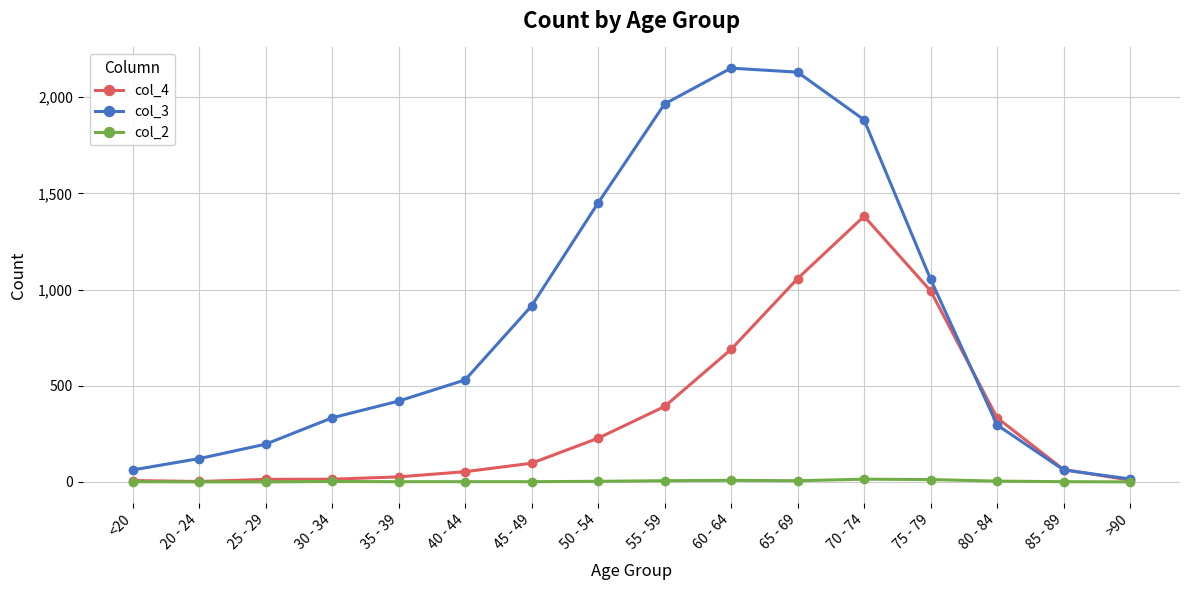

What is the average value of the col_2 series?

4